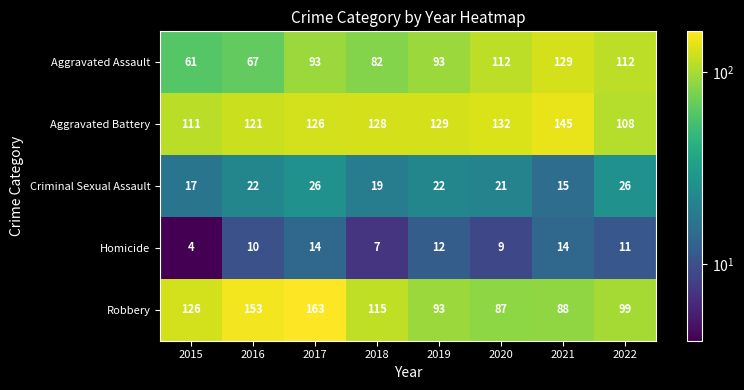

At which label is Homicide closest to 9?

2020